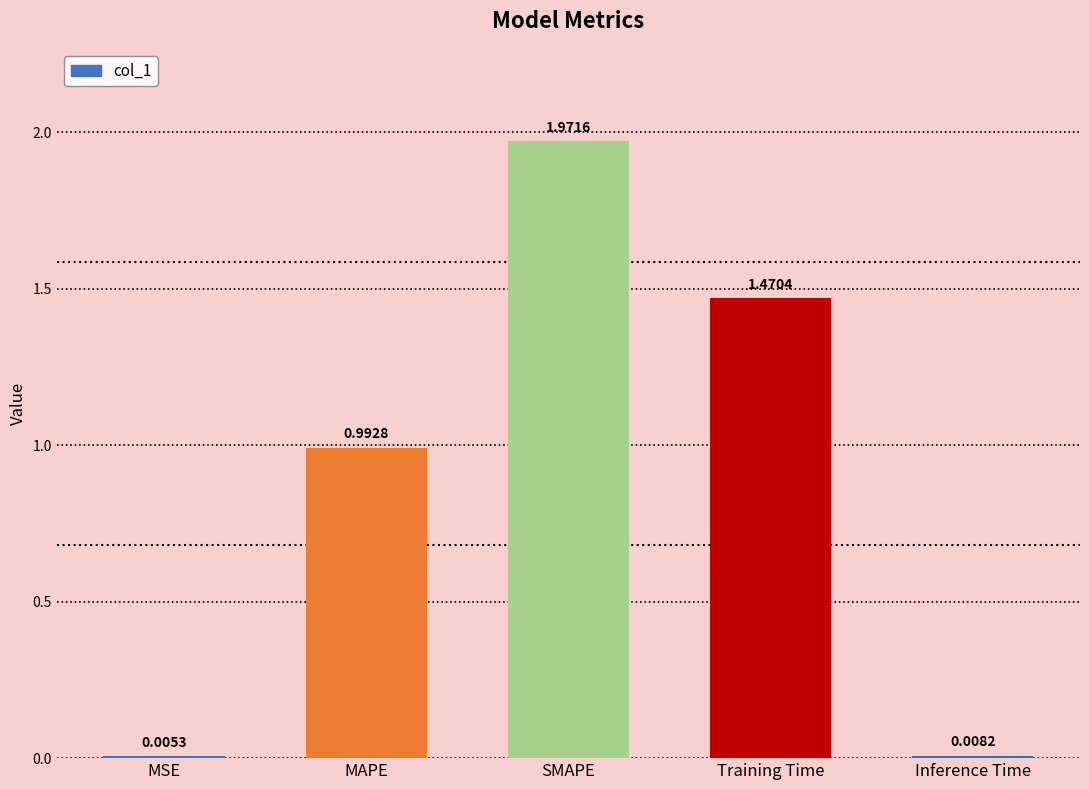

Which label corresponds to the largest value in the chart?

SMAPE